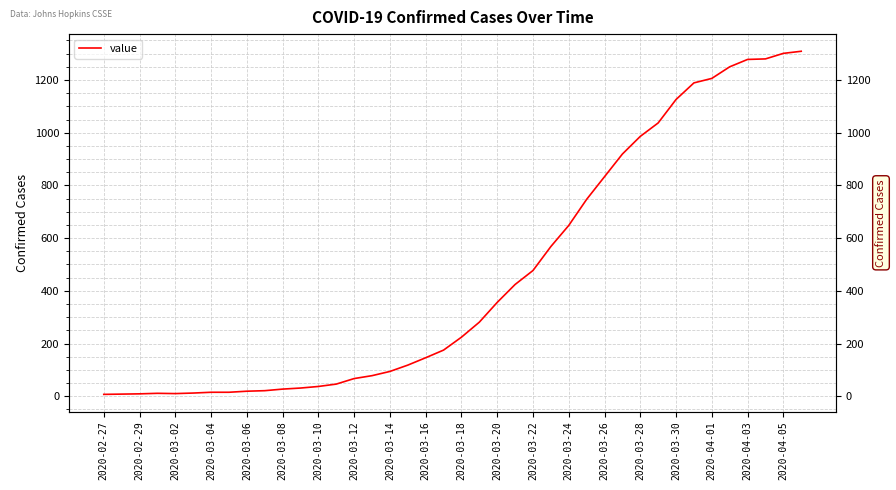

Where is the first local maximum?

2020-03-04